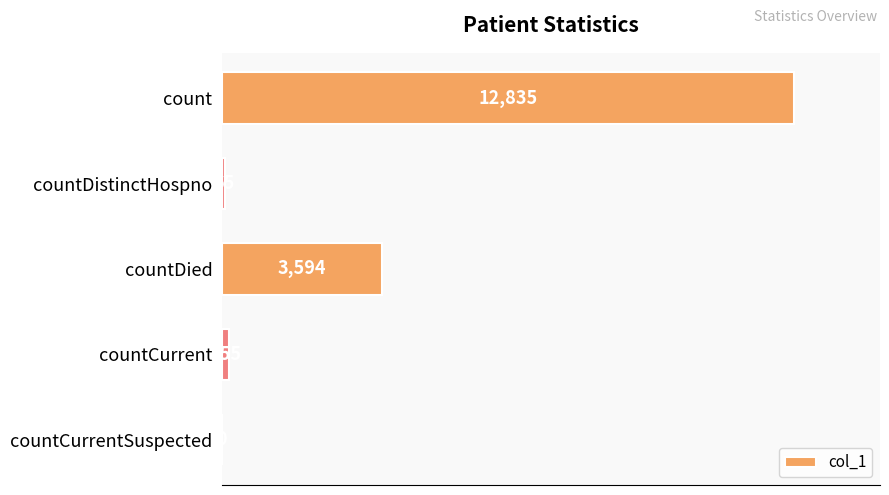

What is the ratio of the value at countCurrent to the value at countDistinctHospno?

2.4